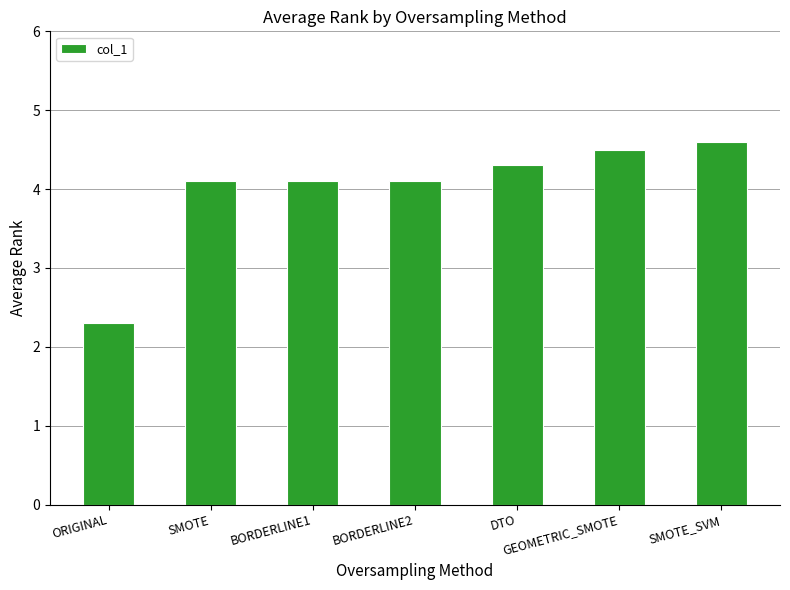

Approximately how many times larger is the value at BORDERLINE1 compared to DTO?

1.0